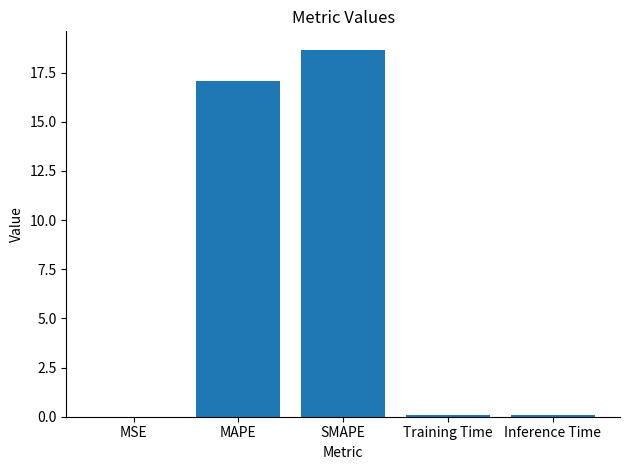

The value at MAPE is 17.1. True or false?

True